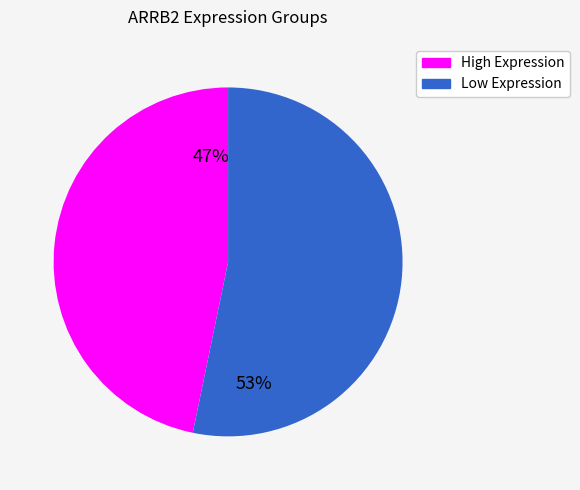

How many segments does this pie chart have?

2